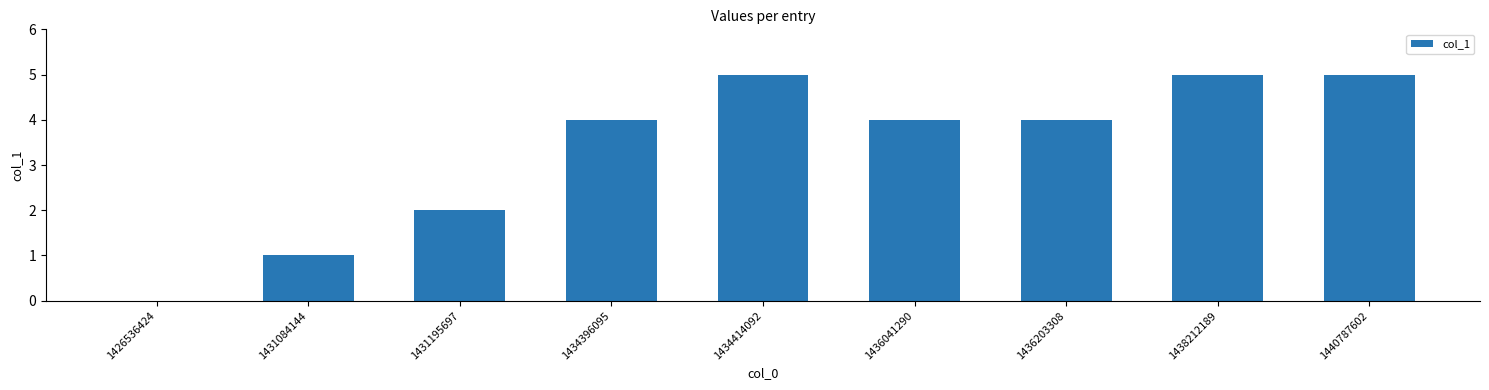

Reading right to left, what are all the values shown in this chart?

5	5	4	4	5	4	2	1	0